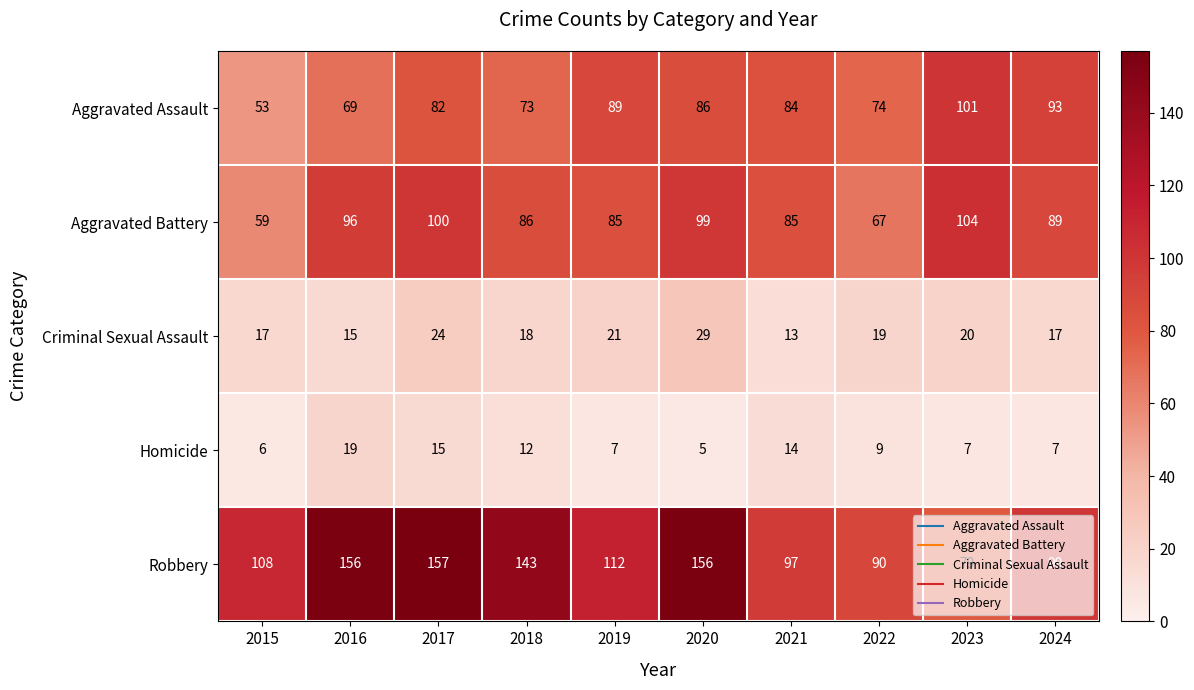

The value of Criminal Sexual Assault at 2024 is 10. True or false?

False